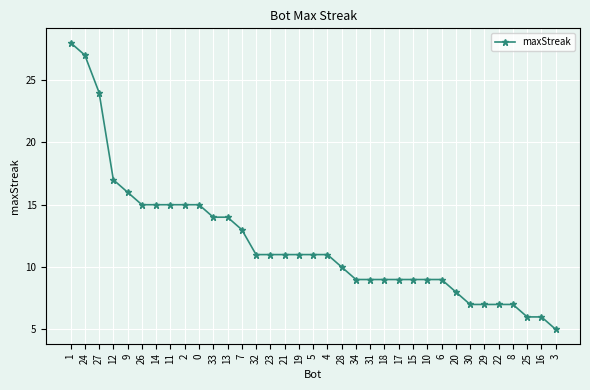

How many lines are shown in the chart?

1